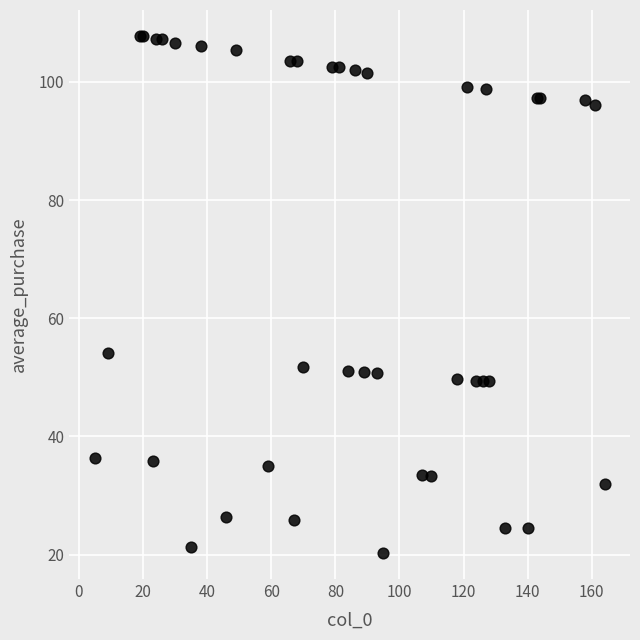

What Y value in the scatter plot is closest to 64?

54.2